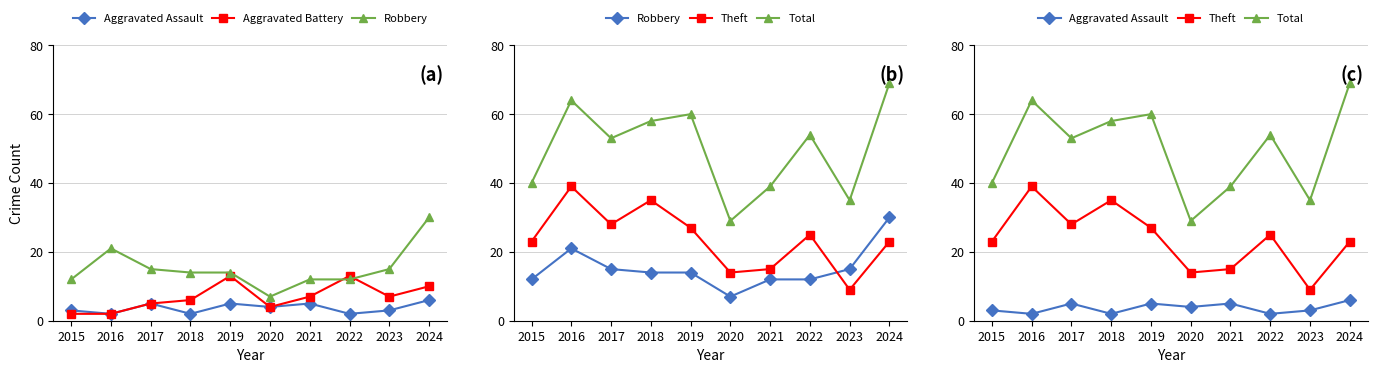

What are all the series names shown in the legend?

Aggravated Assault, Aggravated Battery, Robbery, Theft, Total